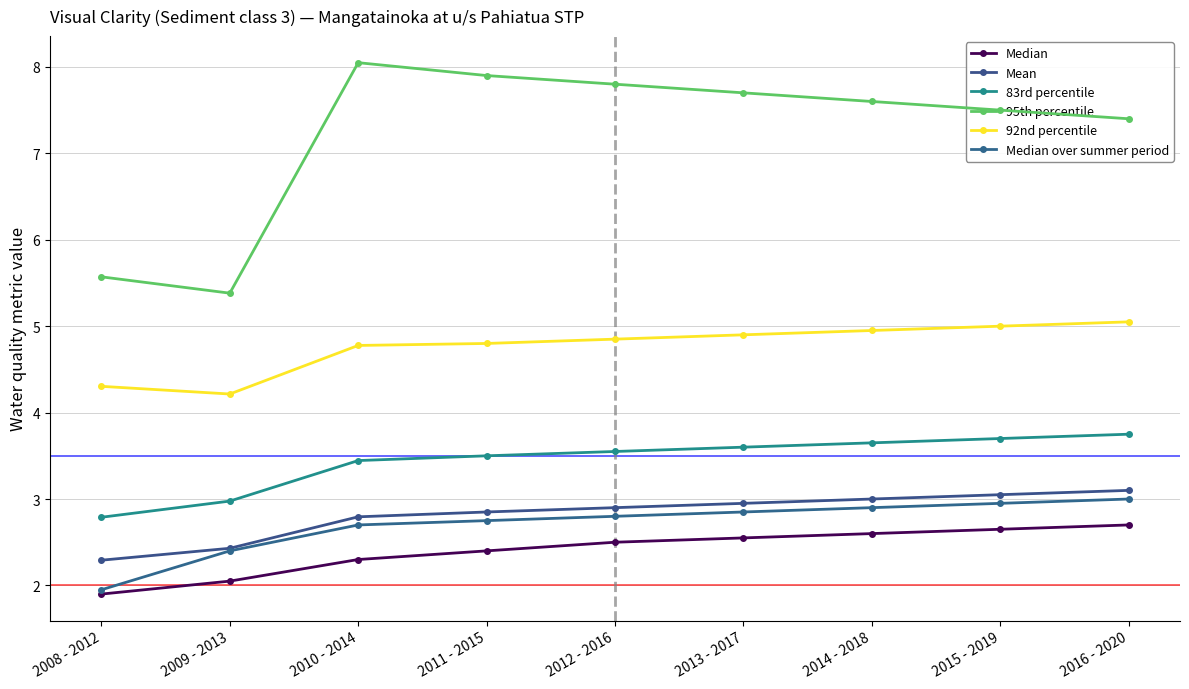

At 2013 - 2017, list the series in order from smallest to largest.

Median, Median over summer period, Mean, 83rd percentile, 92nd percentile, 95th percentile